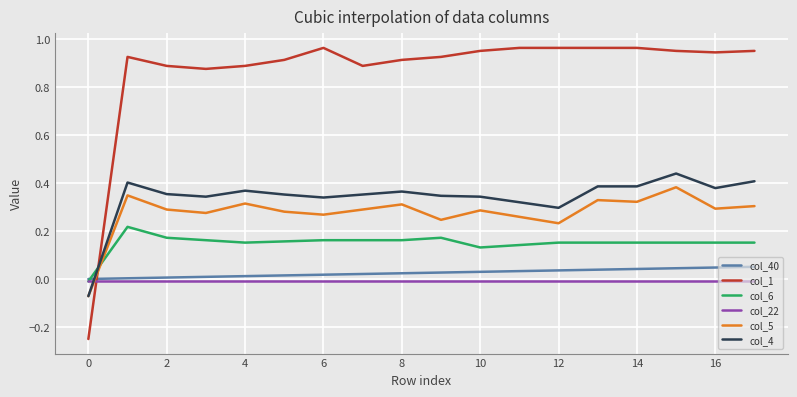

Which series has the largest total across all categories?

col_1